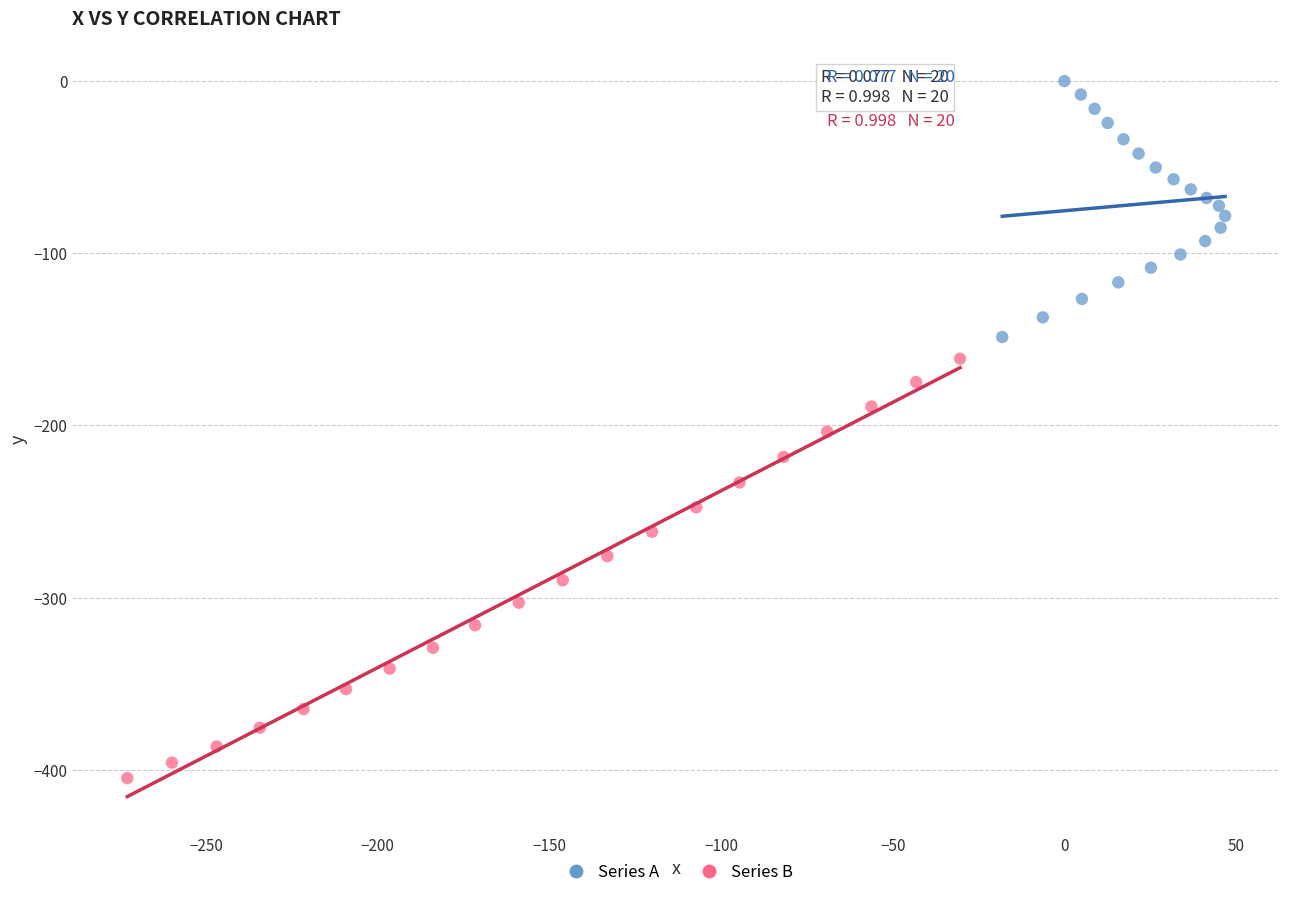

Which series has the largest Y range (max minus min)?

Series B